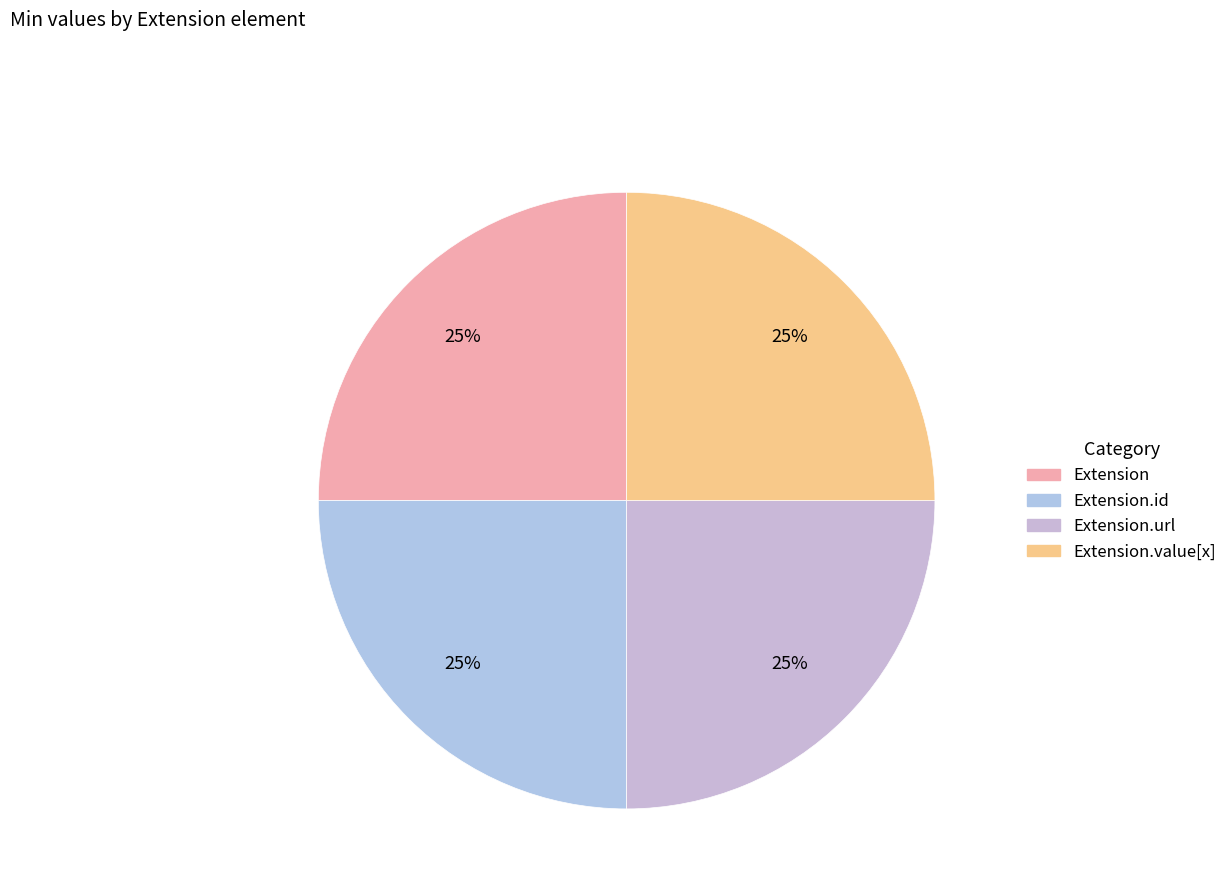

What is the smallest slice in the pie chart?

Extension